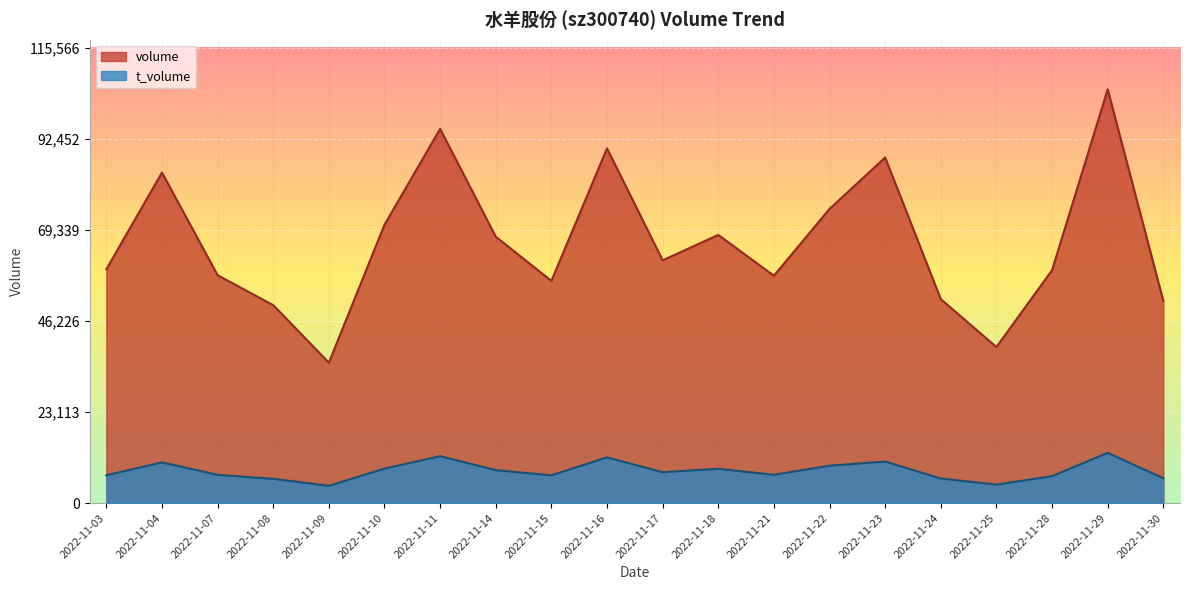

Reading left to right, extract all data points from this chart.

volume: 2022-11-30=51329	2022-11-29=105060	2022-11-28=59140	2022-11-25=39634	2022-11-24=51784	2022-11-23=87752	2022-11-22=74699	2022-11-21=57731	2022-11-18=68095	2022-11-17=61650	2022-11-16=90078	2022-11-15=56425	2022-11-14=67650	2022-11-11=95023	2022-11-10=70694	2022-11-09=35658	2022-11-08=50257	2022-11-07=57867	2022-11-04=83941	2022-11-03=59381
t_volume: 2022-11-30=6312	2022-11-29=12763	2022-11-28=6831	2022-11-25=4693	2022-11-24=6238	2022-11-23=10552	2022-11-22=9490	2022-11-21=7178	2022-11-18=8712	2022-11-17=7835	2022-11-16=11598	2022-11-15=7053	2022-11-14=8365	2022-11-11=11907	2022-11-10=8762	2022-11-09=4373	2022-11-08=6157	2022-11-07=7170	2022-11-04=10332	2022-11-03=7066